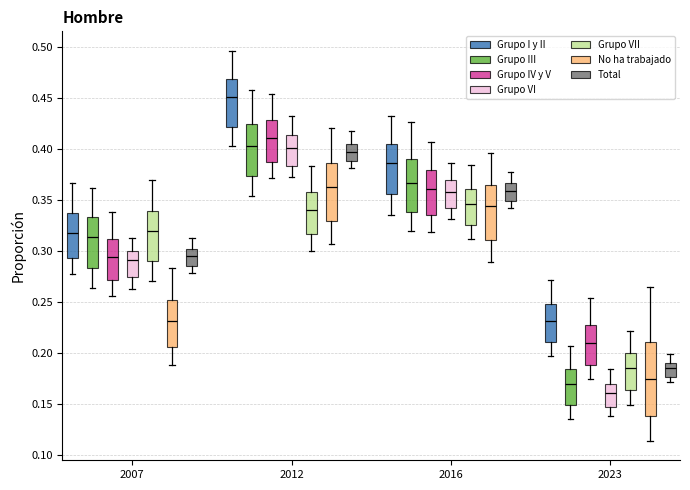

Which box's median line is the lowest?

2023 (Grupo VI)